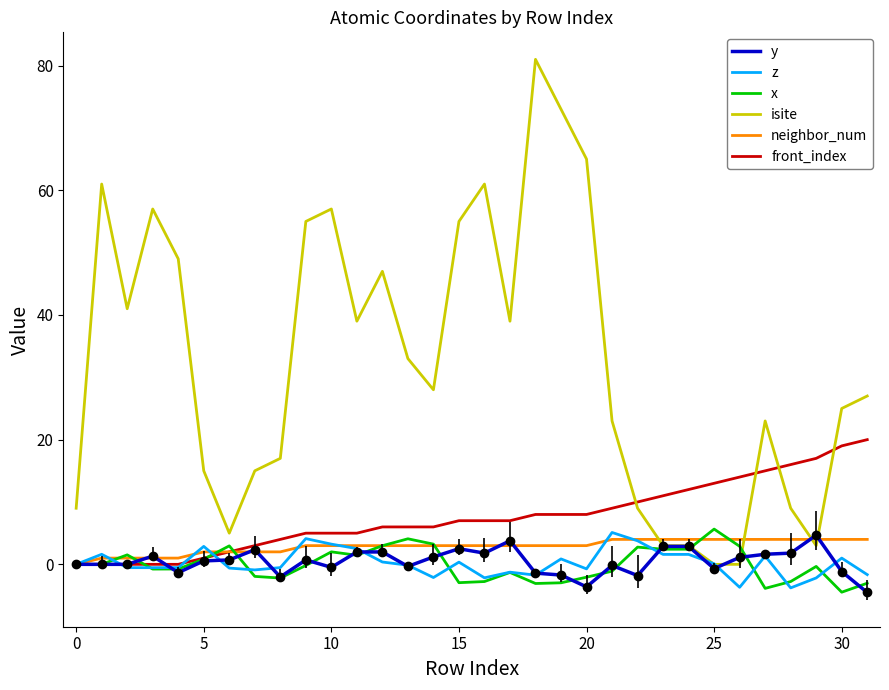

What is the maximum value shown in the chart?

81.0